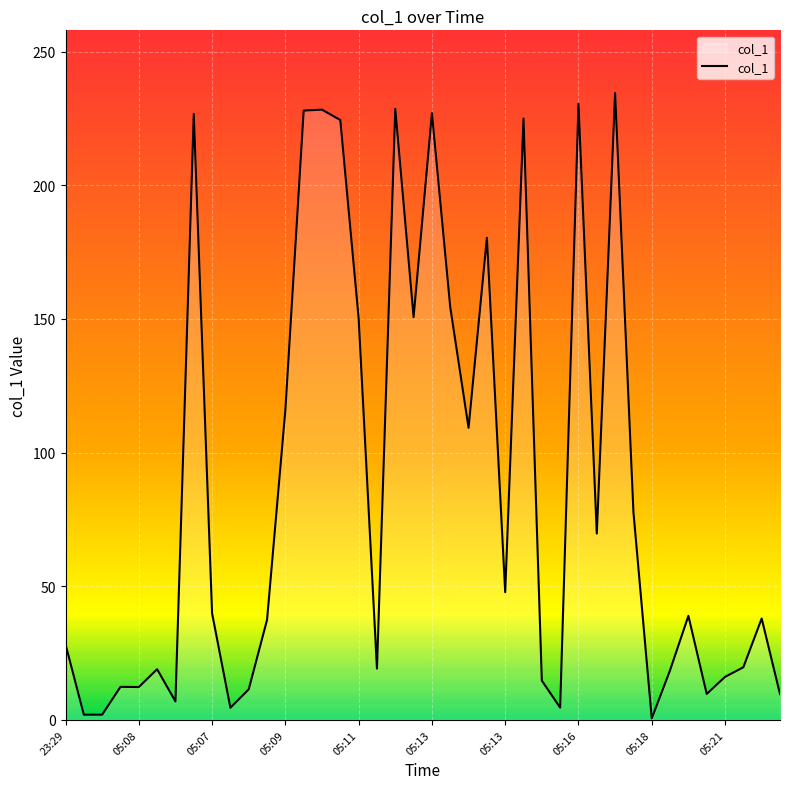

What is the difference between the maximum and minimum values?

233.9